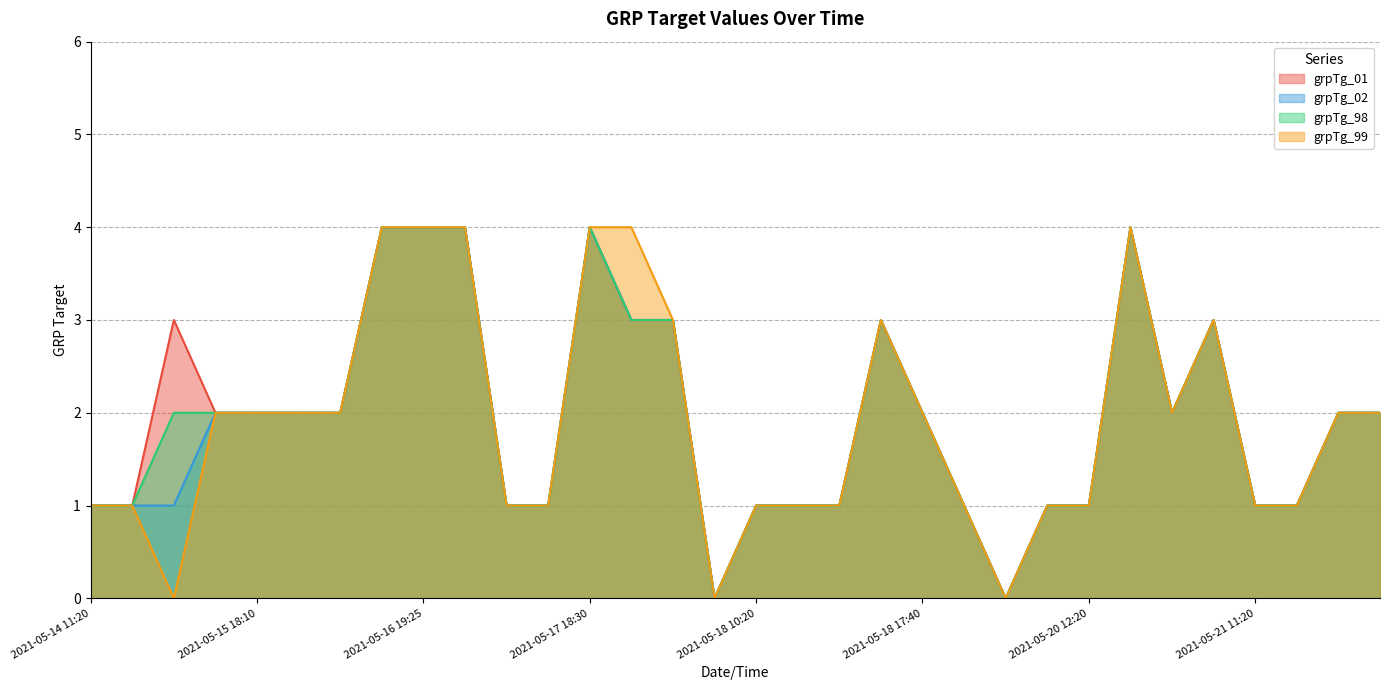

How many positive values does the grpTg_98 series have?

30